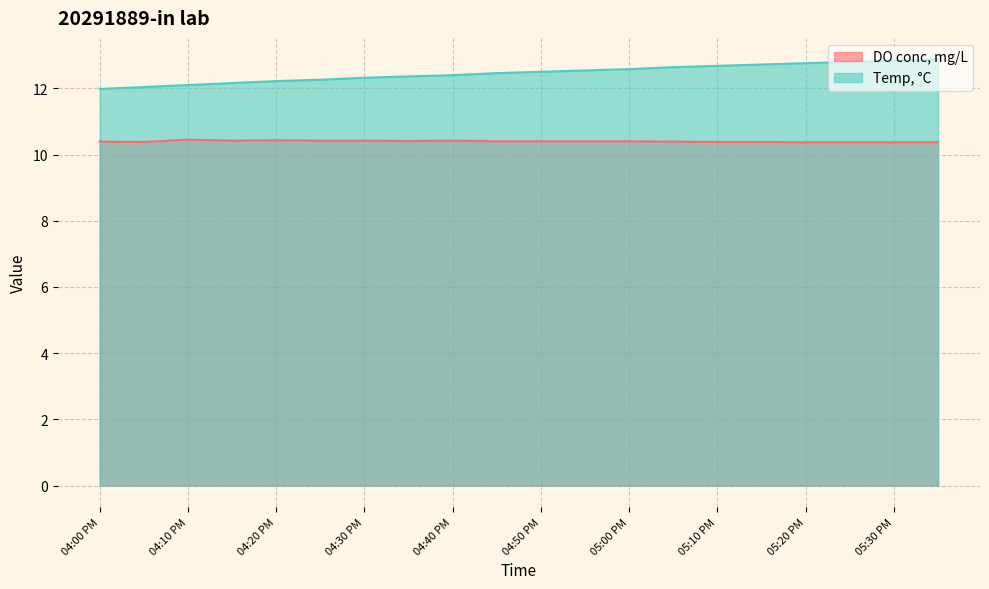

Does the chart display data point markers on the line(s)?

No